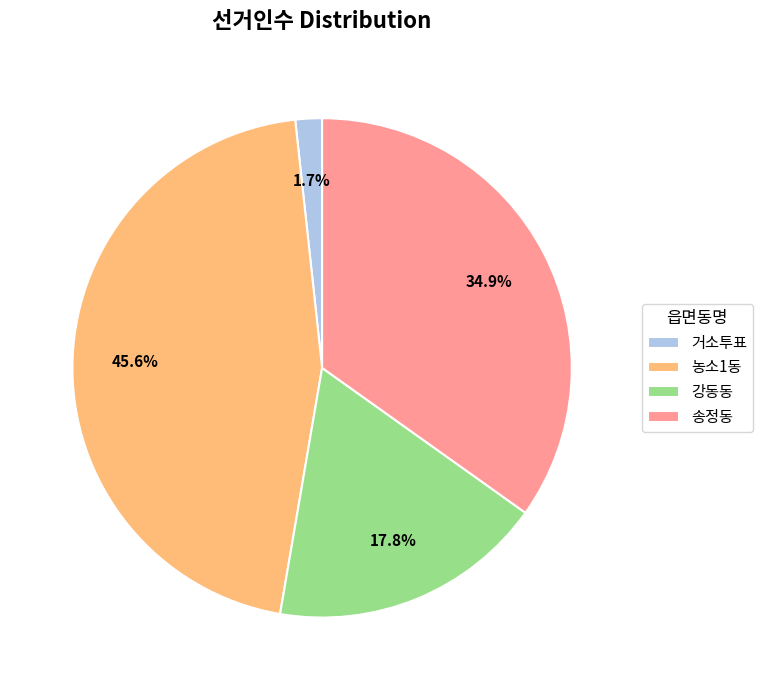

What percentage is the 송정동 slice, to the nearest percent?

35%